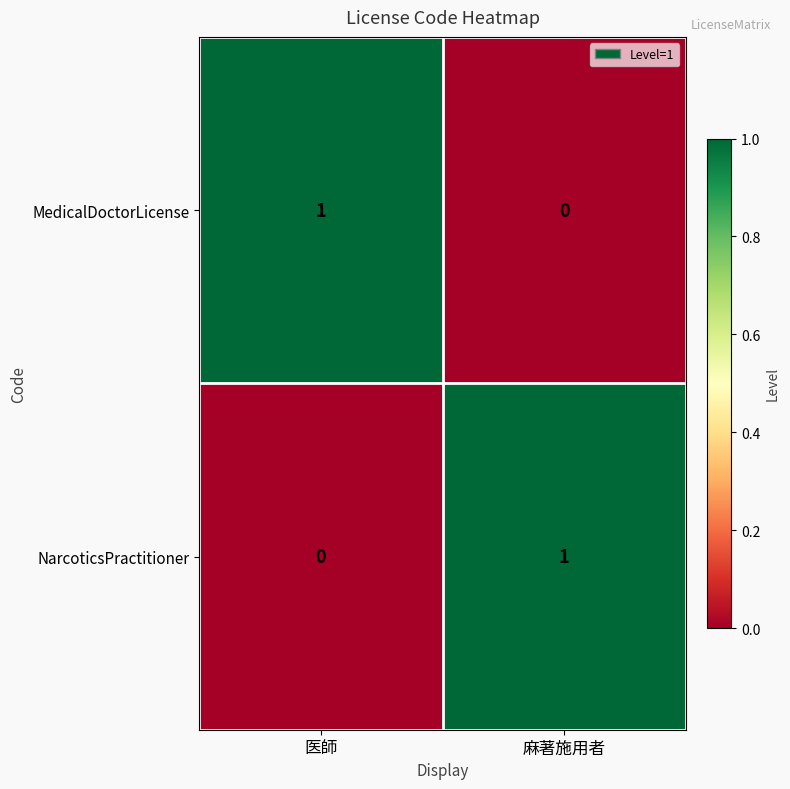

List the labels in order of NarcoticsPractitioner value, smallest first.

医師, 麻著施用者